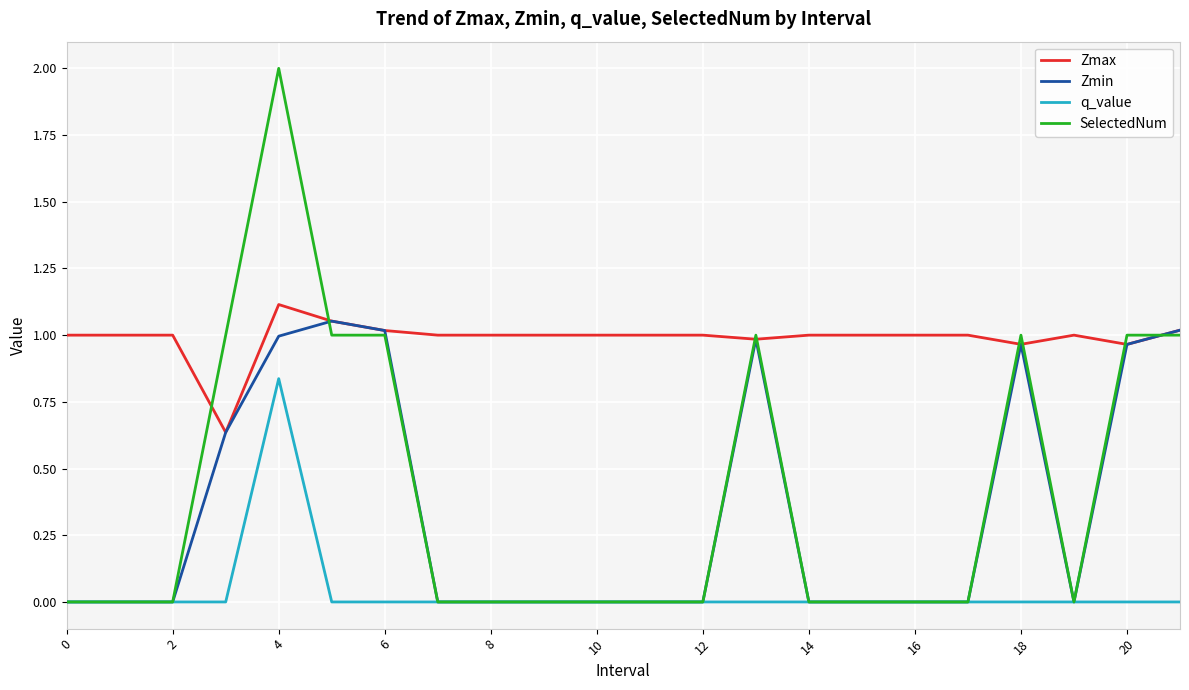

What is the maximum value shown in the chart?

2.0